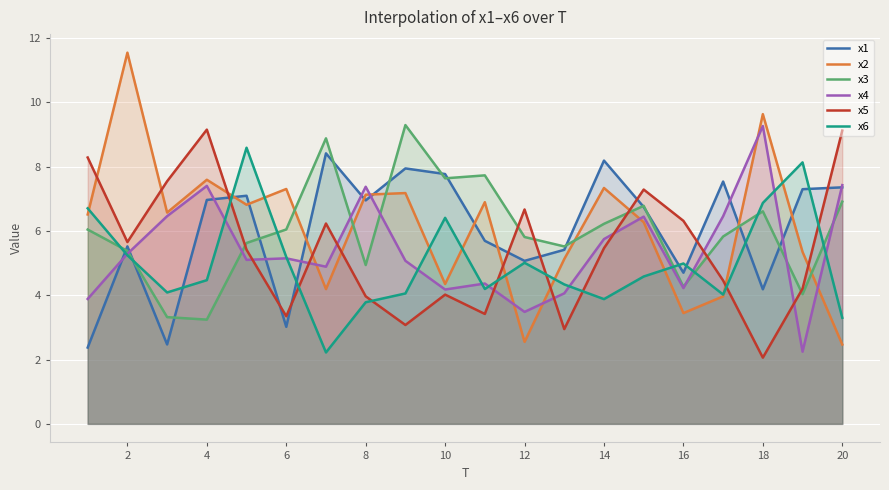

The x4 series shows 7.4 at 20. True or false?

True